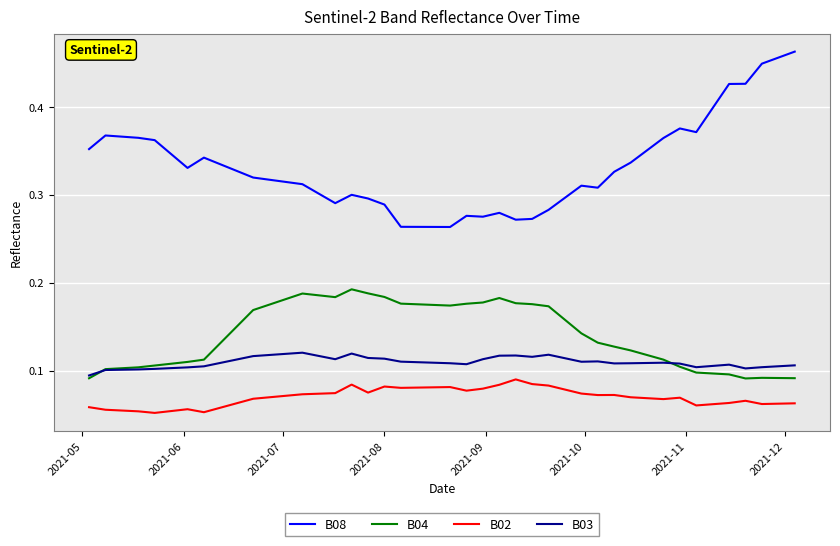

True or false: B08 has more than 2 points higher than both neighbors.

True